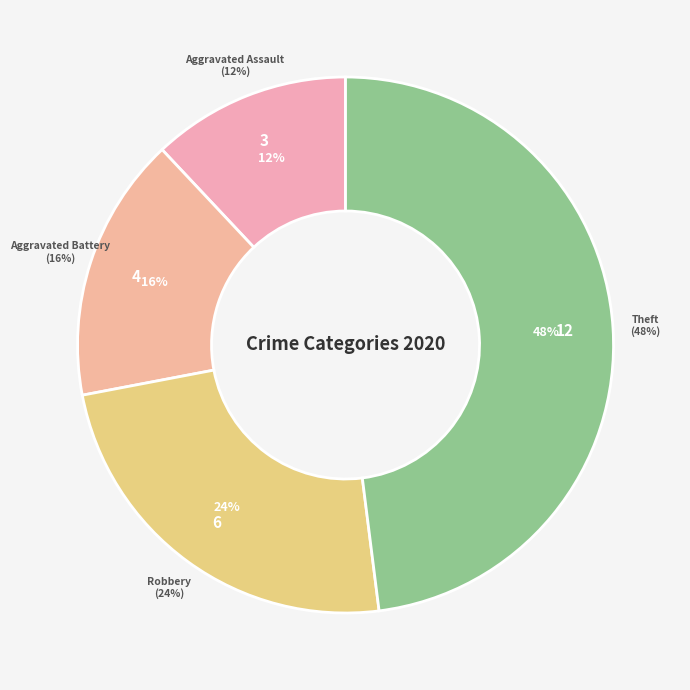

To the nearest percent, what is the average slice percentage?

25%